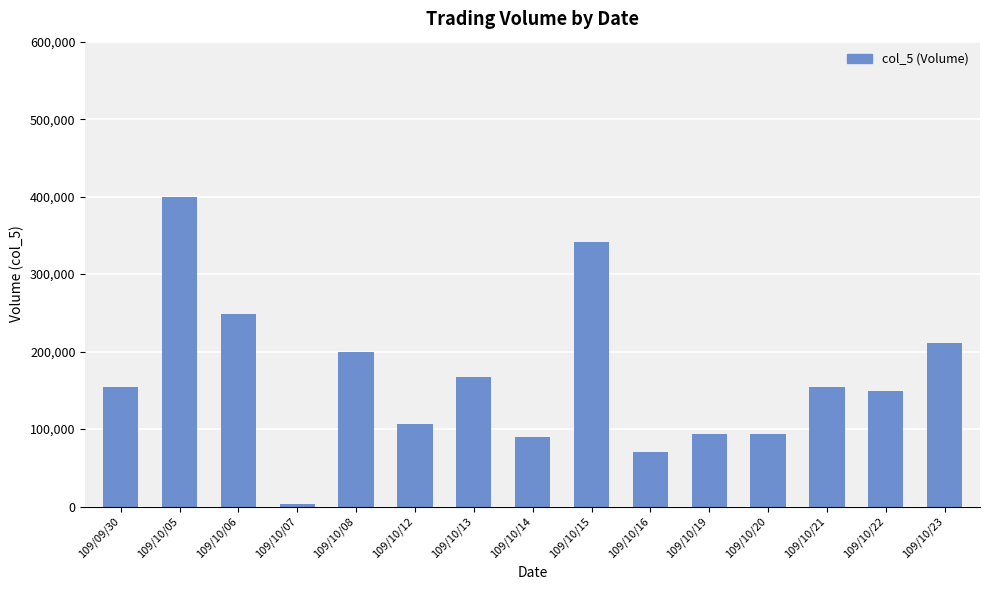

What is the average value?

165400